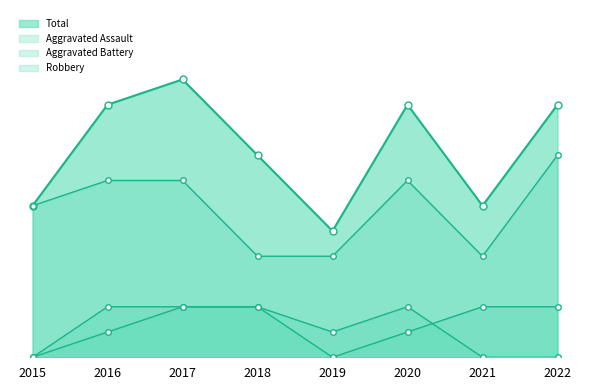

At which category is the sum across all series the highest?

2017